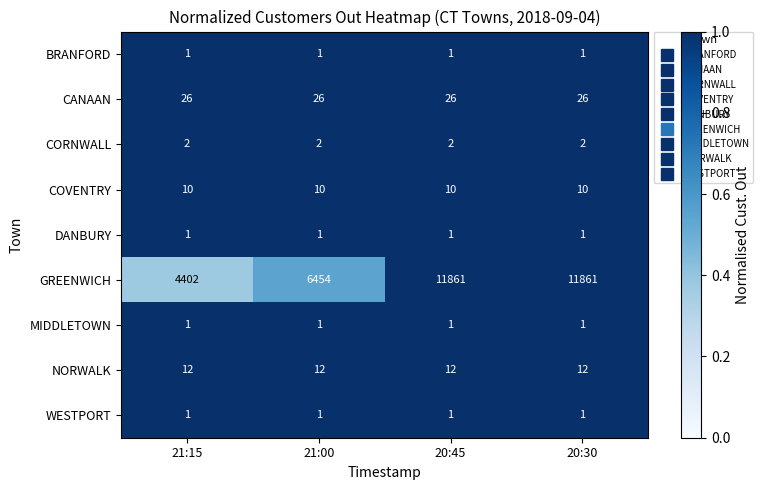

Read the NORWALK value at 20:30.

12